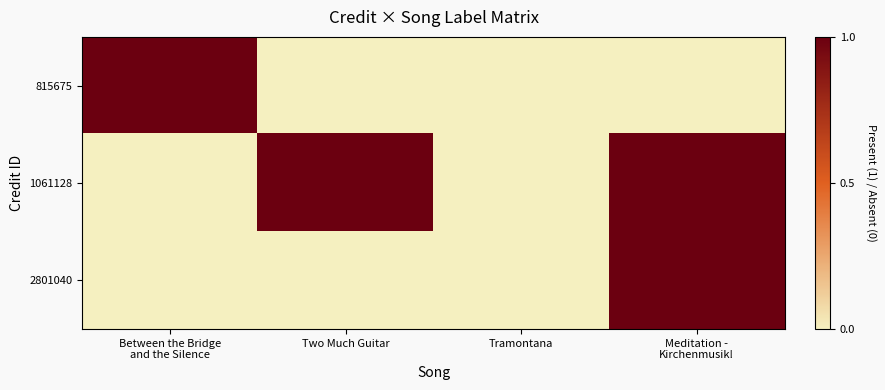

Reading right to left, extract all data points from this chart.

815675: Meditation -
Kirchenmusik!=0	Tramontana=0	Two Much Guitar=0	Between the Bridge
and the Silence=1
1061128: Meditation -
Kirchenmusik!=1	Tramontana=0	Two Much Guitar=1	Between the Bridge
and the Silence=0
2801040: Meditation -
Kirchenmusik!=1	Tramontana=0	Two Much Guitar=0	Between the Bridge
and the Silence=0